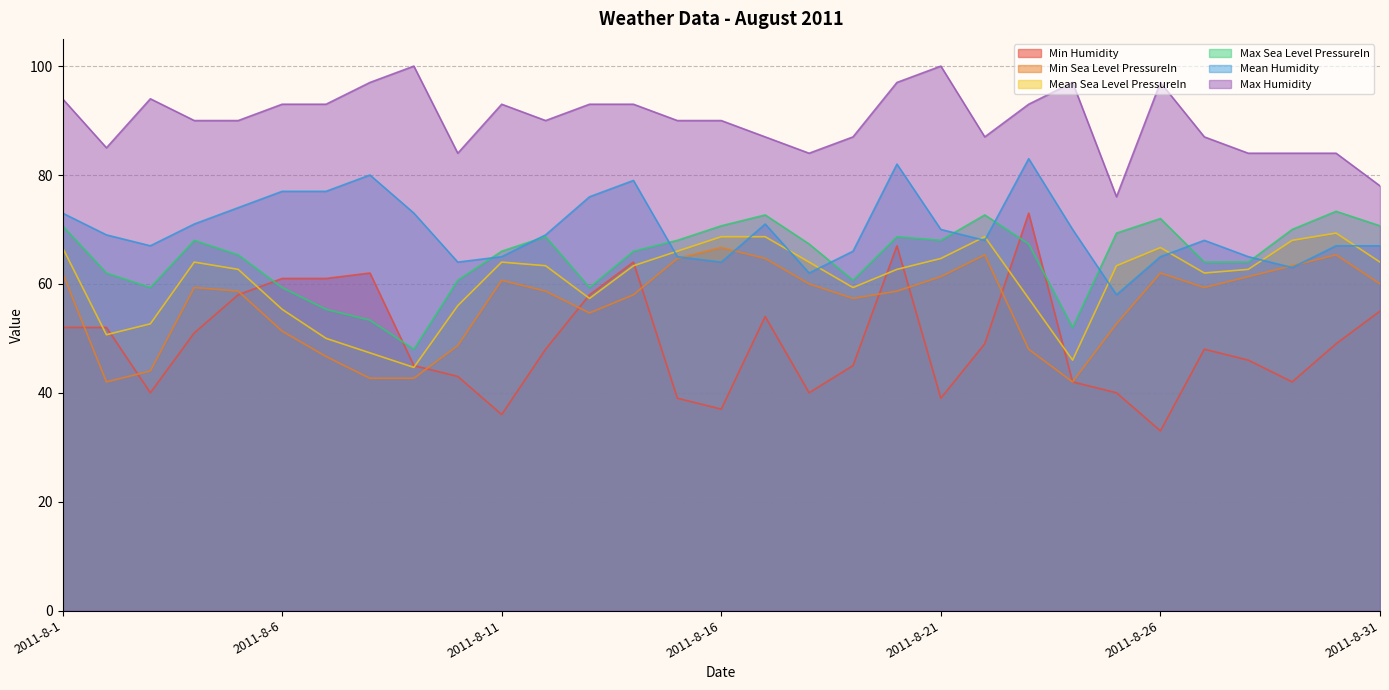

In Mean Humidity, how many points are lower than both neighbors (excluding endpoints)?

7